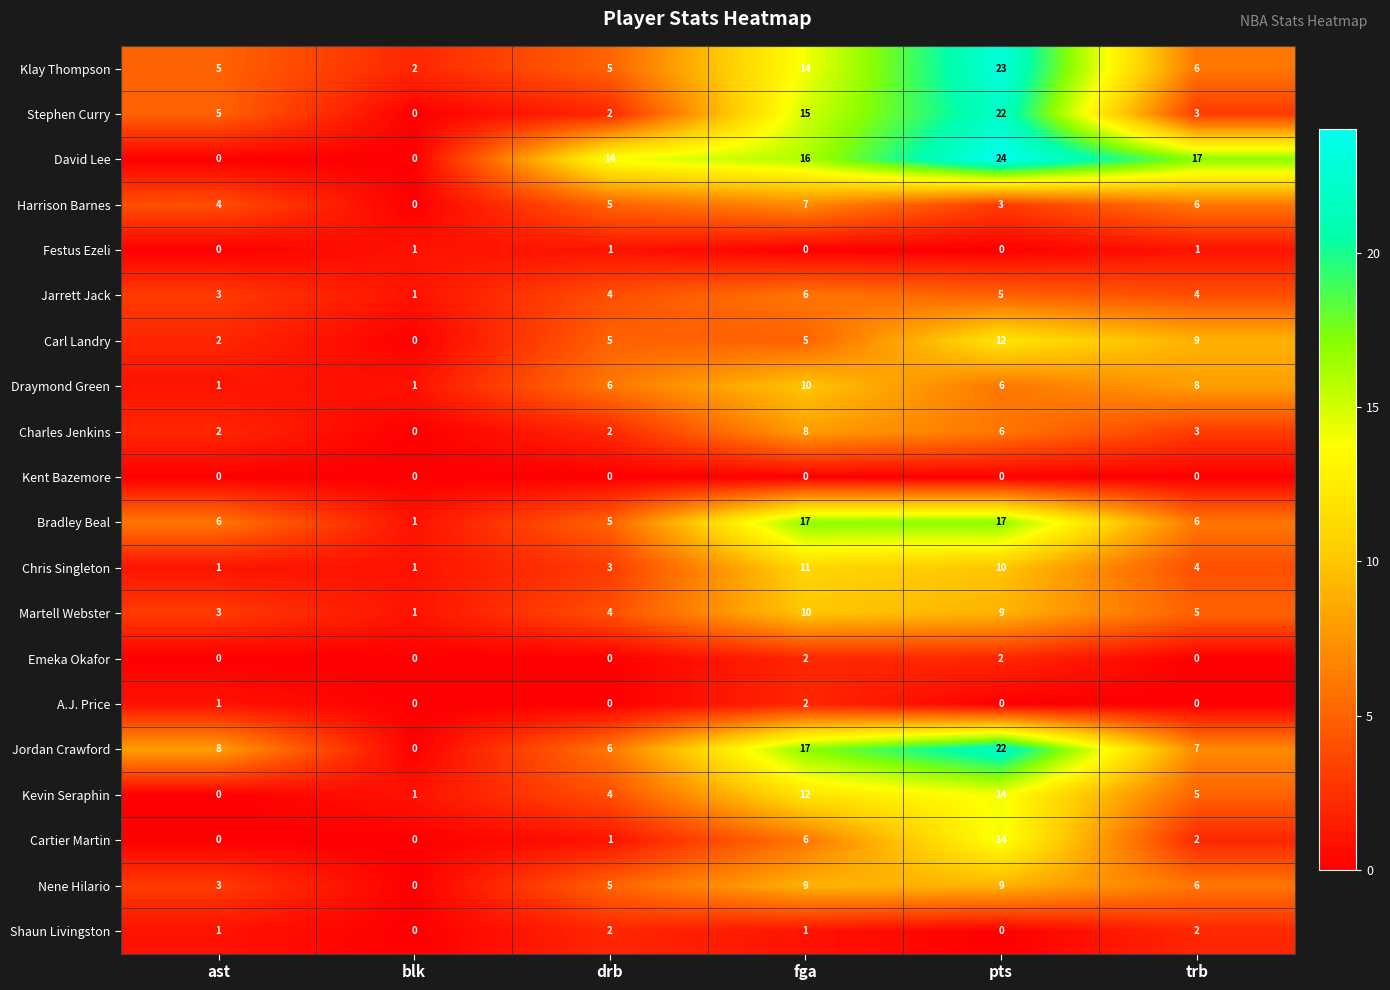

Is it true that Charles Jenkins equals 0 at blk?

True